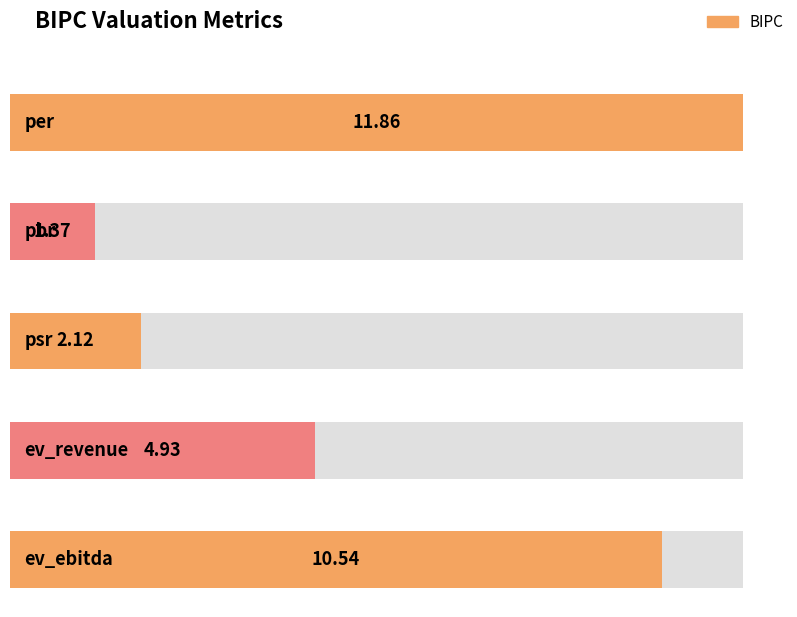

How many data points are less than 4?

2